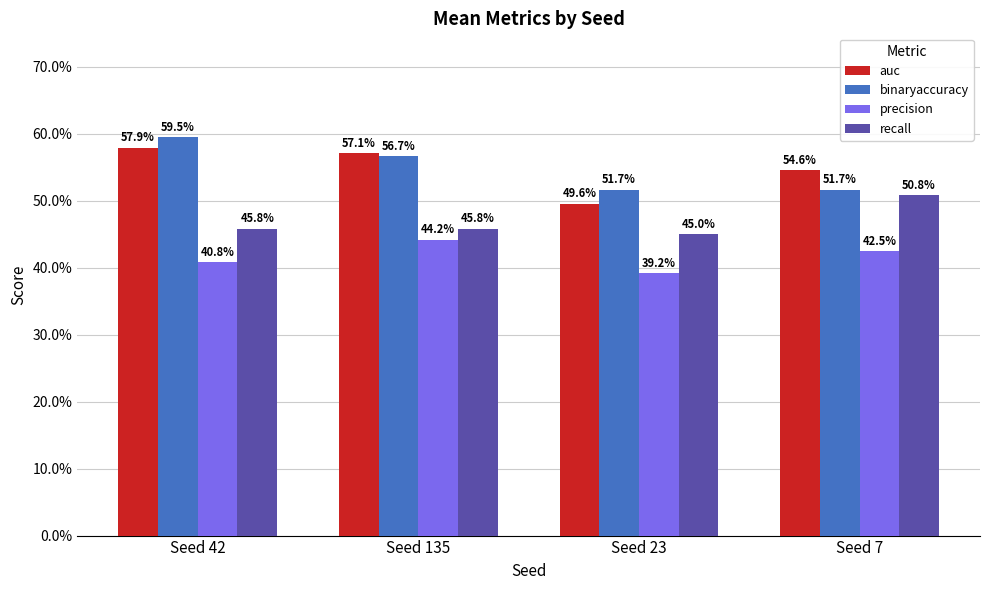

What are all the series names shown in the legend?

auc, binaryaccuracy, precision, recall